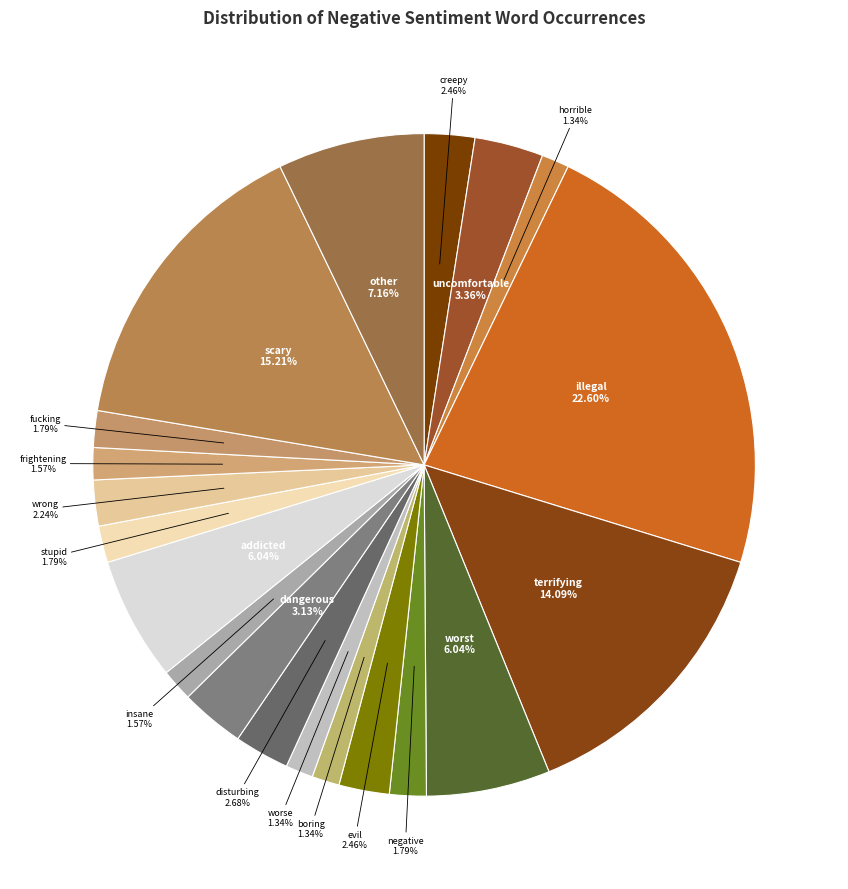

What percentage is NOT represented by wrong?

97.8%